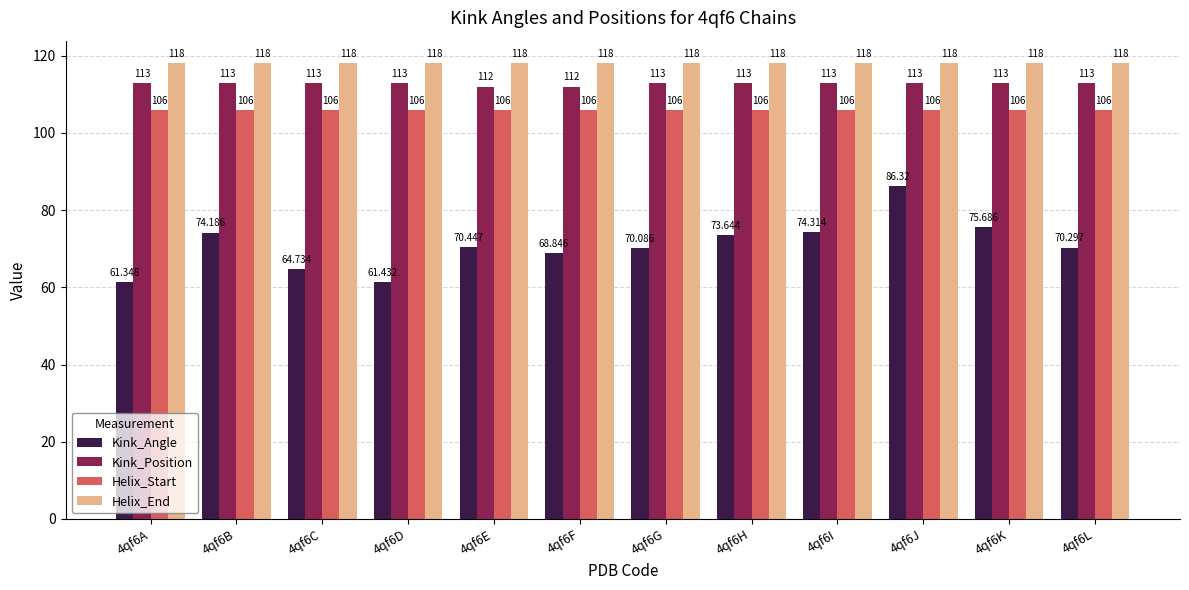

How many series are shown in this chart?

4